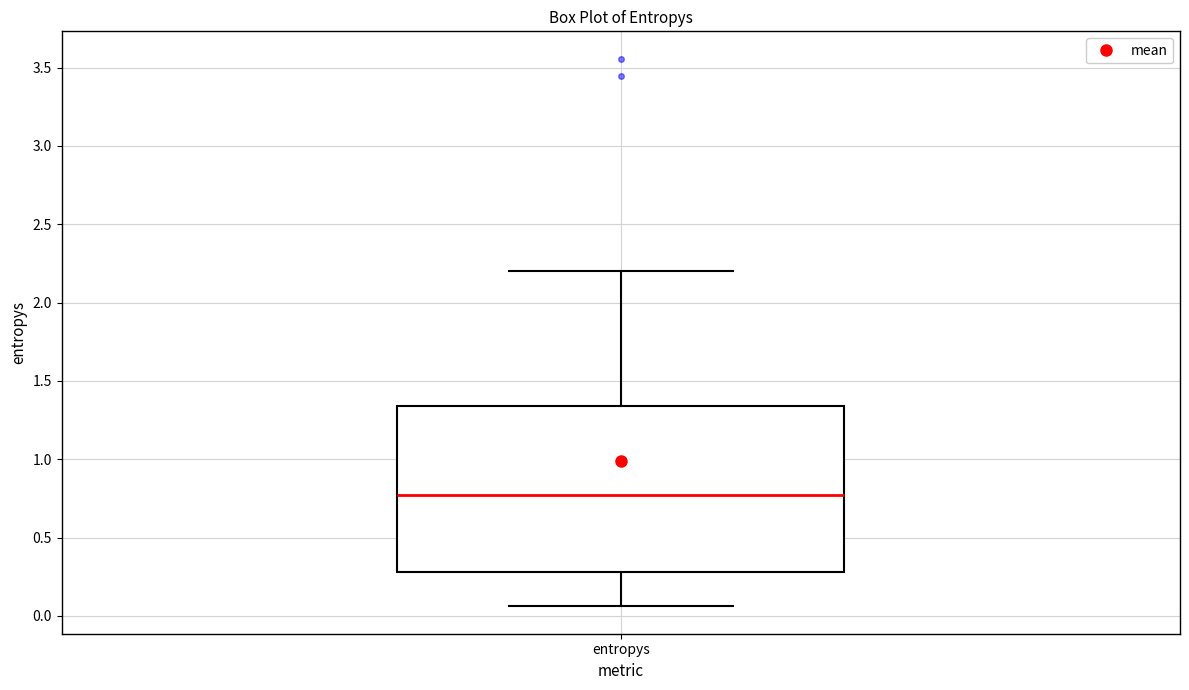

Where does the upper whisker of the box for entropys end on the y-axis? The values are not printed on the chart, so give them approximately, as read against the axis.

2.20